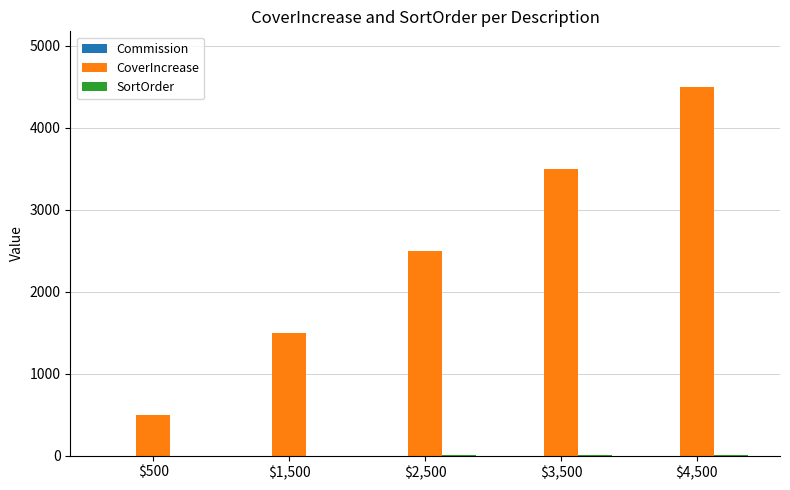

True or false: CoverIncrease has a value of 5793 at $3,500.

False